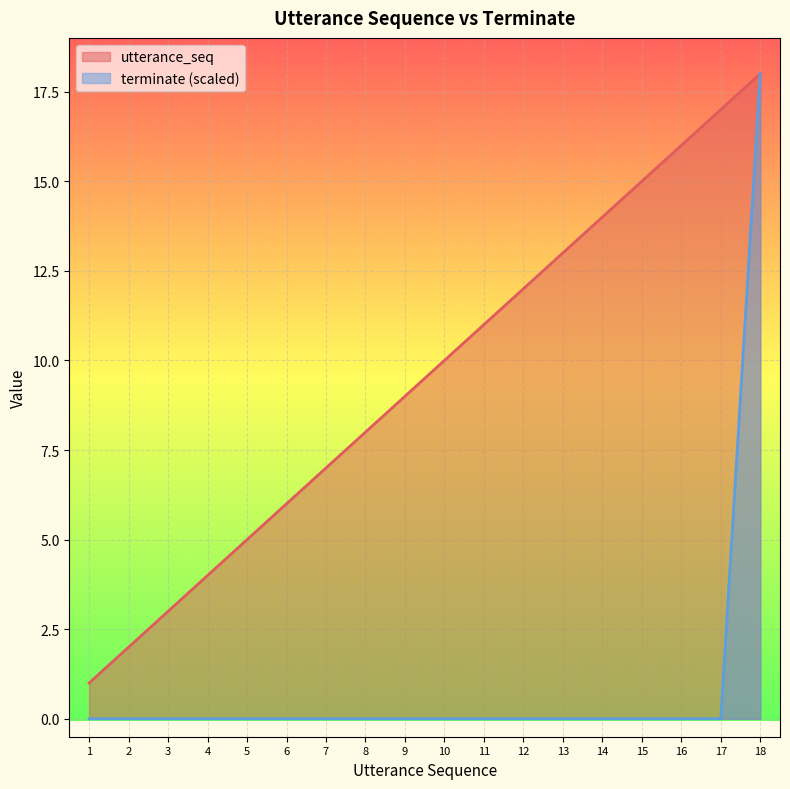

True or false: terminate and utterance_seq cross at least once.

False